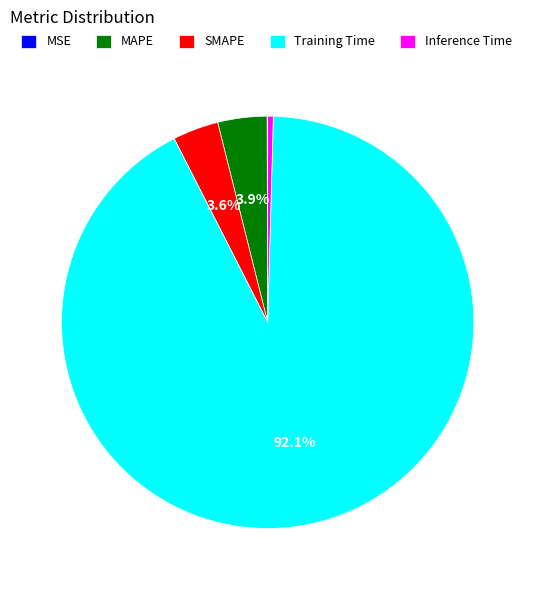

Combined, do MAPE and SMAPE account for over 50%?

No